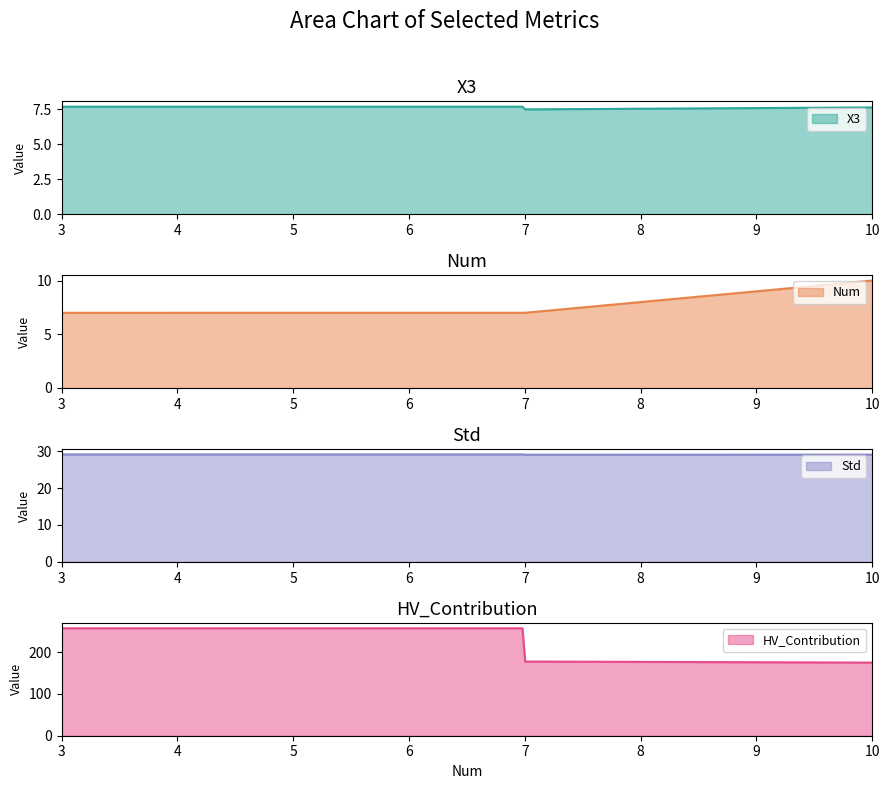

List the series in order of their peak value, highest first.

HV_Contribution, Std, Num, X3